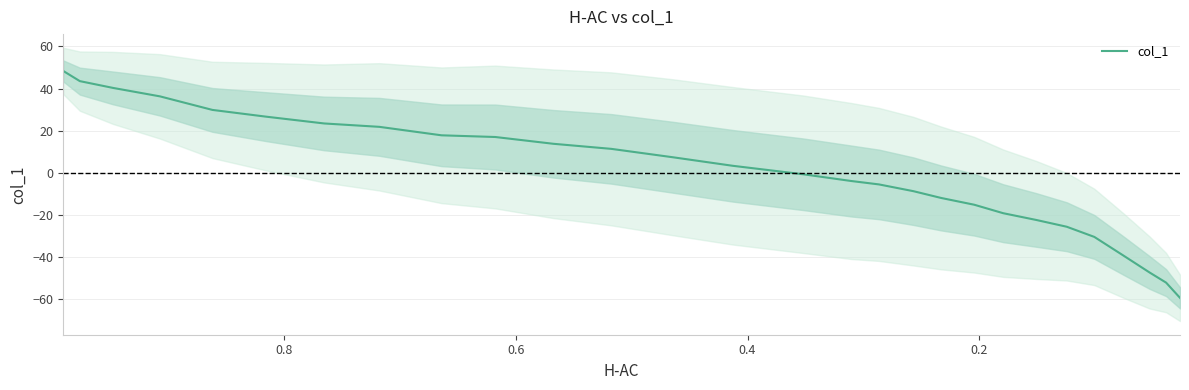

How many negative values are there?

14